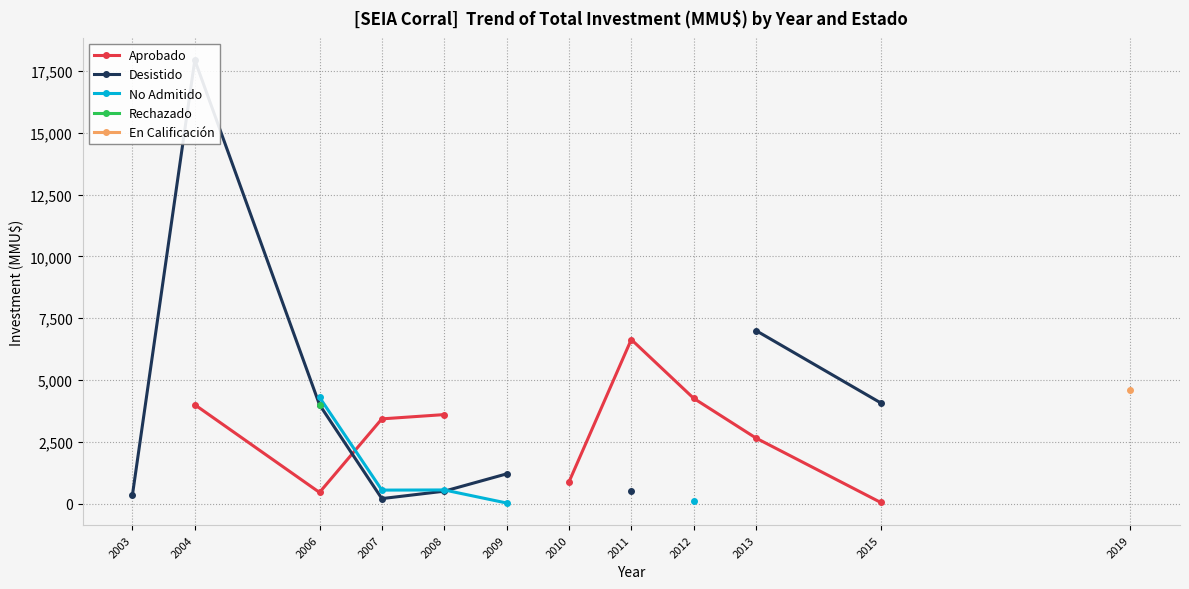

What are all the series names shown in the legend?

Aprobado, Desistido, No Admitido, Rechazado, En Calificación